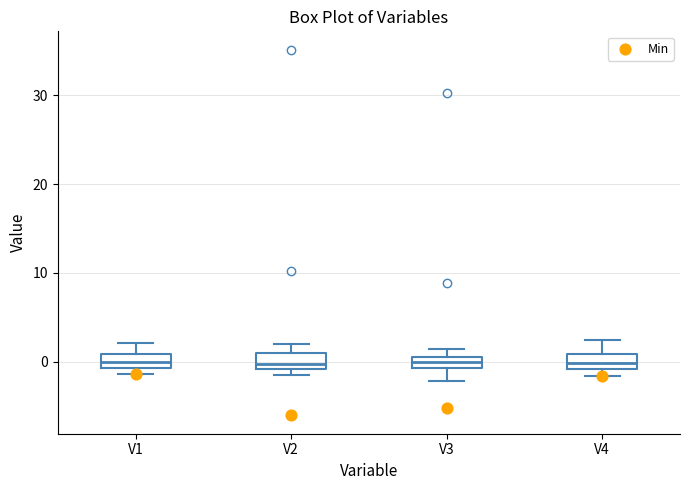

Where does the upper whisker of the box for V1 end on the y-axis? The values are not printed on the chart, so give them approximately, as read against the axis.

2